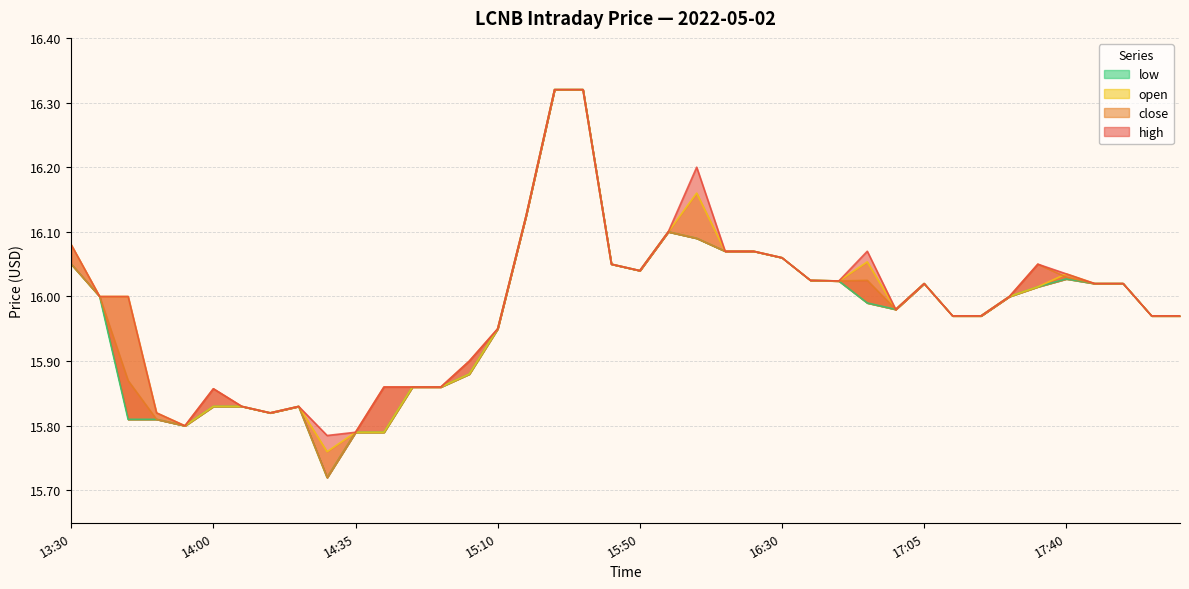

Reading left to right, extract all data points from this chart.

high: 13:30=16.1	13:35=16.0	13:40=16.0	13:45=15.8	13:50=15.8	14:00=15.9	14:10=15.8	14:15=15.8	14:20=15.8	14:25=15.8	14:35=15.8	14:40=15.9	14:45=15.9	14:55=15.9	15:05=15.9	15:10=15.9	15:20=16.1	15:25=16.3	15:30=16.3	15:45=16.1	15:50=16.0	15:55=16.1	16:00=16.2	16:10=16.1	16:20=16.1	16:30=16.1	16:35=16.0	16:40=16.0	16:45=16.1	16:55=16.0	17:05=16.0	17:15=16.0	17:25=16.0	17:30=16.0	17:35=16.1	17:40=16.0	17:50=16.0	18:00=16.0	18:05=16.0	18:10=16.0
close: 13:30=16.1	13:35=16.0	13:40=15.9	13:45=15.8	13:50=15.8	14:00=15.9	14:10=15.8	14:15=15.8	14:20=15.8	14:25=15.7	14:35=15.8	14:40=15.9	14:45=15.9	14:55=15.9	15:05=15.9	15:10=15.9	15:20=16.1	15:25=16.3	15:30=16.3	15:45=16.1	15:50=16.0	15:55=16.1	16:00=16.1	16:10=16.1	16:20=16.1	16:30=16.1	16:35=16.0	16:40=16.0	16:45=16.0	16:55=16.0	17:05=16.0	17:15=16.0	17:25=16.0	17:30=16.0	17:35=16.1	17:40=16.0	17:50=16.0	18:00=16.0	18:05=16.0	18:10=16.0
open: 13:30=16.1	13:35=16.0	13:40=16.0	13:45=15.8	13:50=15.8	14:00=15.8	14:10=15.8	14:15=15.8	14:20=15.8	14:25=15.8	14:35=15.8	14:40=15.8	14:45=15.9	14:55=15.9	15:05=15.9	15:10=15.9	15:20=16.1	15:25=16.3	15:30=16.3	15:45=16.1	15:50=16.0	15:55=16.1	16:00=16.2	16:10=16.1	16:20=16.1	16:30=16.1	16:35=16.0	16:40=16.0	16:45=16.1	16:55=16.0	17:05=16.0	17:15=16.0	17:25=16.0	17:30=16.0	17:35=16.0	17:40=16.0	17:50=16.0	18:00=16.0	18:05=16.0	18:10=16.0
low: 13:30=16.1	13:35=16.0	13:40=15.8	13:45=15.8	13:50=15.8	14:00=15.8	14:10=15.8	14:15=15.8	14:20=15.8	14:25=15.7	14:35=15.8	14:40=15.8	14:45=15.9	14:55=15.9	15:05=15.9	15:10=15.9	15:20=16.1	15:25=16.3	15:30=16.3	15:45=16.1	15:50=16.0	15:55=16.1	16:00=16.1	16:10=16.1	16:20=16.1	16:30=16.1	16:35=16.0	16:40=16.0	16:45=16.0	16:55=16.0	17:05=16.0	17:15=16.0	17:25=16.0	17:30=16.0	17:35=16.0	17:40=16.0	17:50=16.0	18:00=16.0	18:05=16.0	18:10=16.0